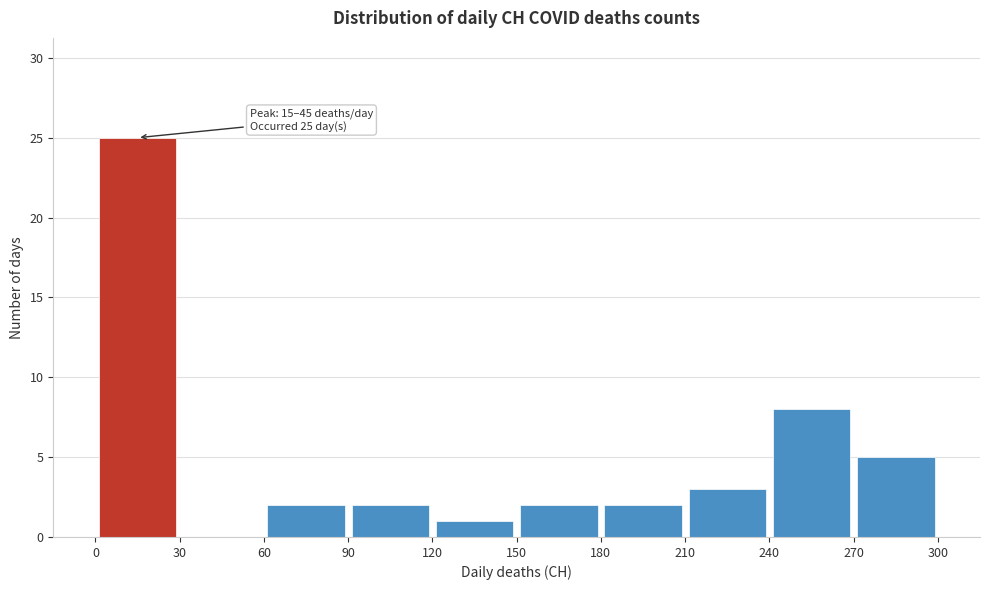

Which range on the x-axis has the tallest bar?

0 to 30